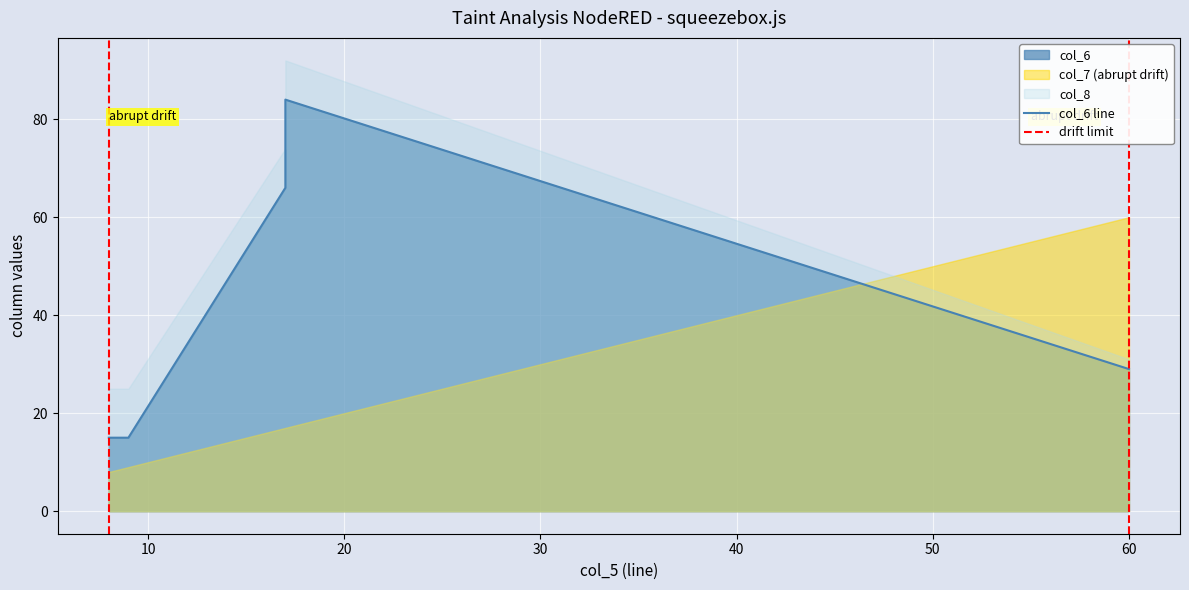

True or false: col_7 has a value of 23 at 17.

False